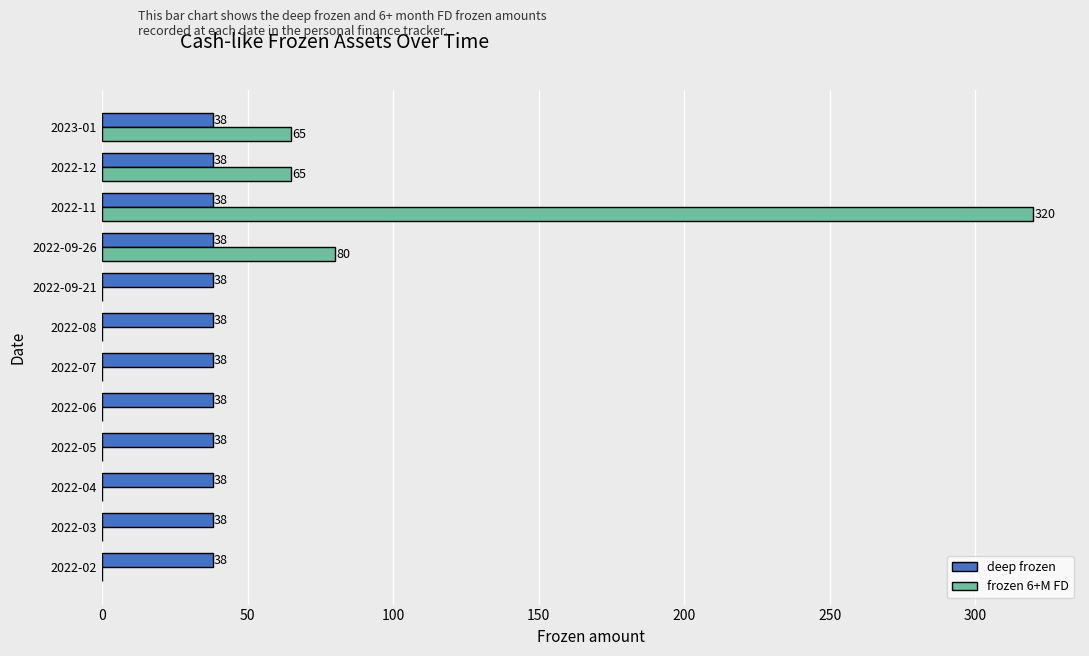

What are all the series names shown in the legend?

deep frozen, frozen 6+M FD